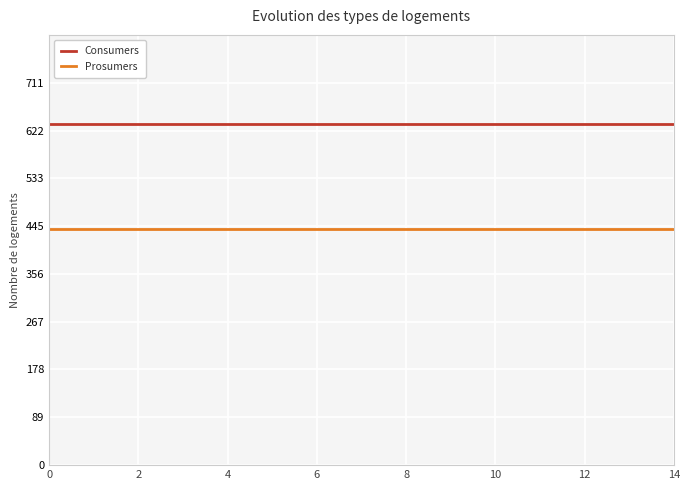

Reading left to right, list all the values displayed in this chart.

Consumers: 635	635	635	635	635	635	635	635	635	635	635	635	635	635	635
Prosumers: 440	440	440	440	440	440	440	440	440	440	440	440	440	440	440